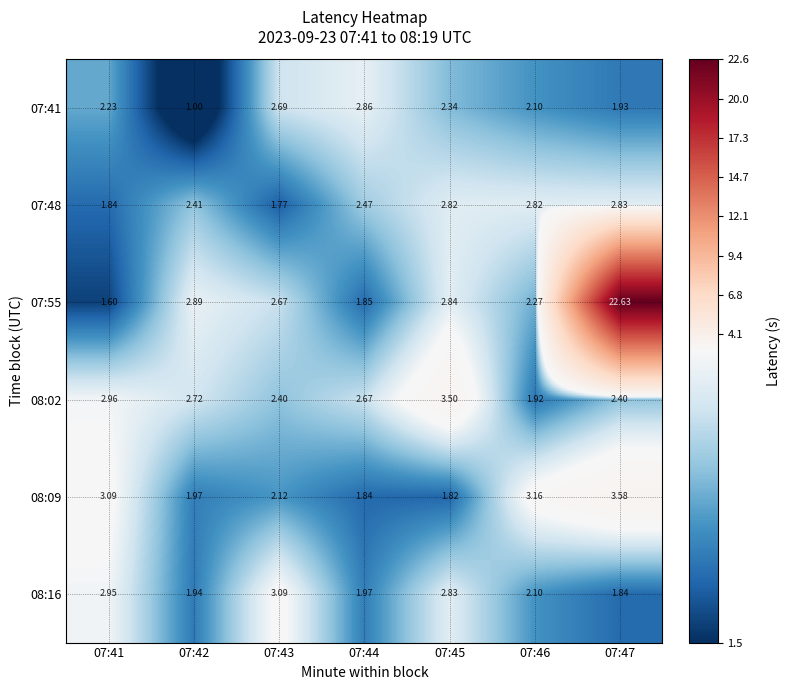

How many data points in 08:02 are less than 2?

1